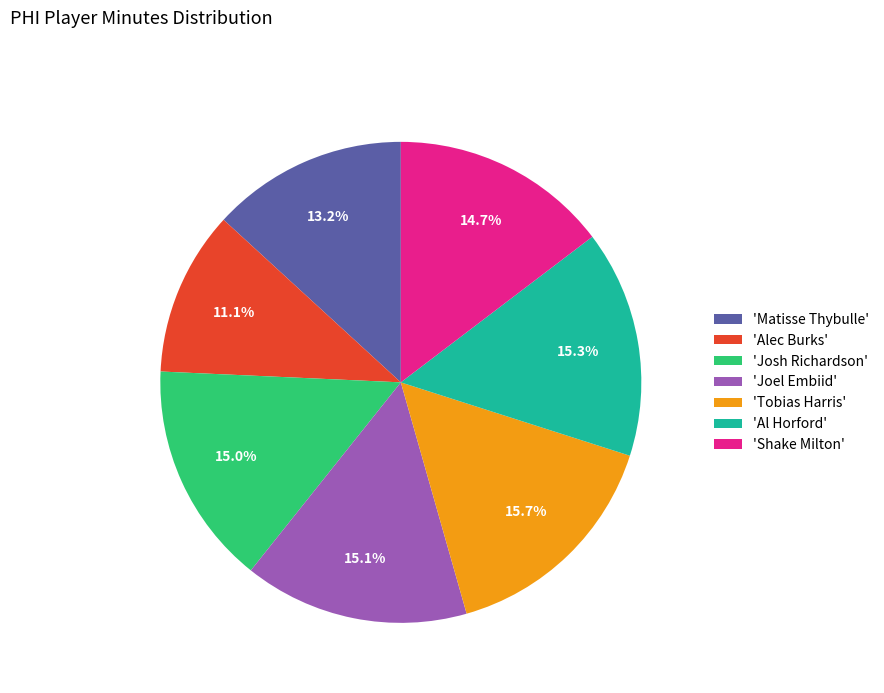

Which category has the smallest portion of the pie?

'Alec Burks'